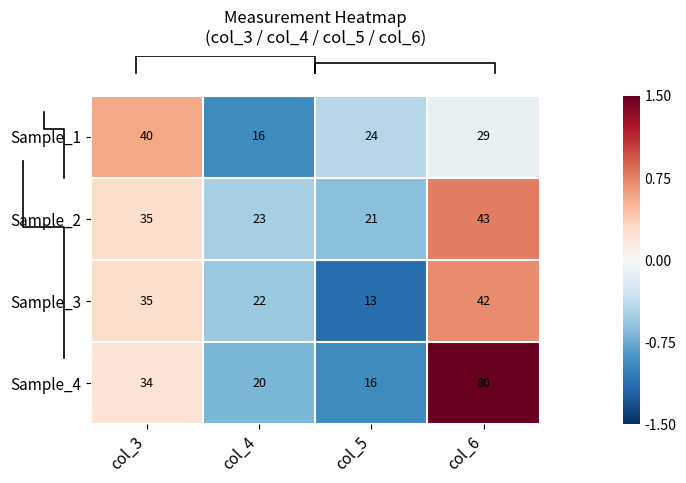

What is the average value of the Sample_4 series?

38